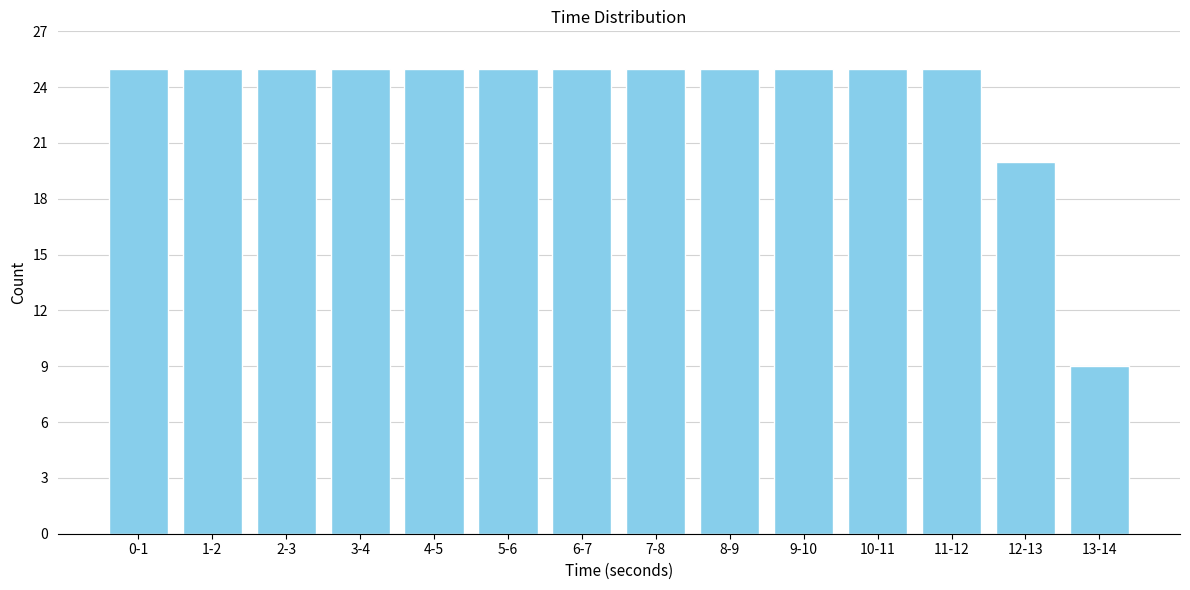

Reading right to left, what are all the values shown in this chart?

13-14=9	12-13=20	11-12=25	10-11=25	9-10=25	8-9=25	7-8=25	6-7=25	5-6=25	4-5=25	3-4=25	2-3=25	1-2=25	0-1=25